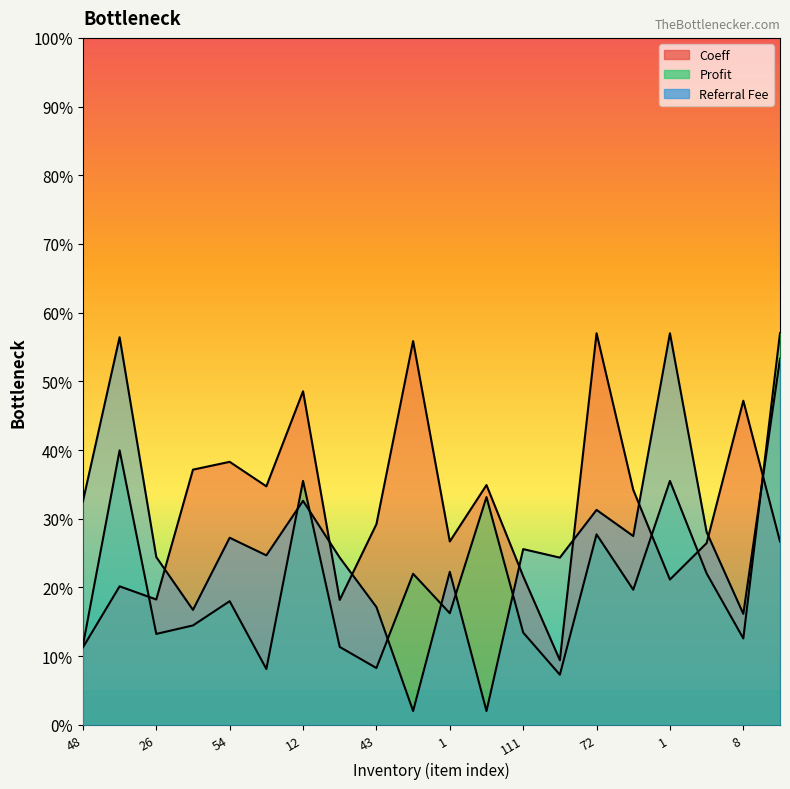

Which label corresponds to the smallest value in the chart?

3